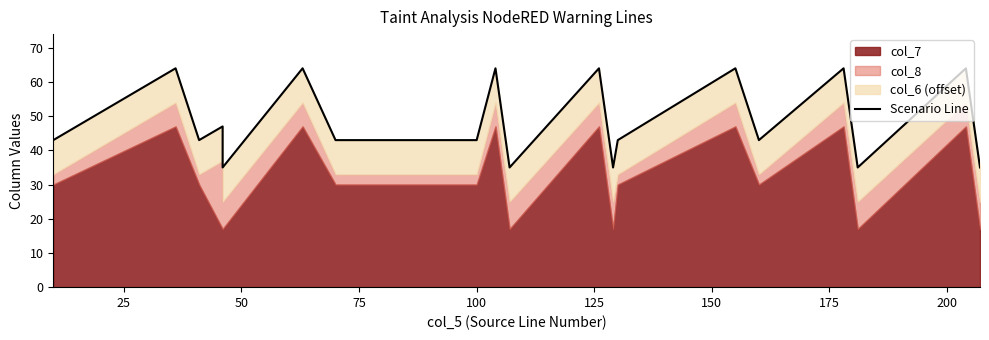

Is it true that the value at 18 is 57?

False